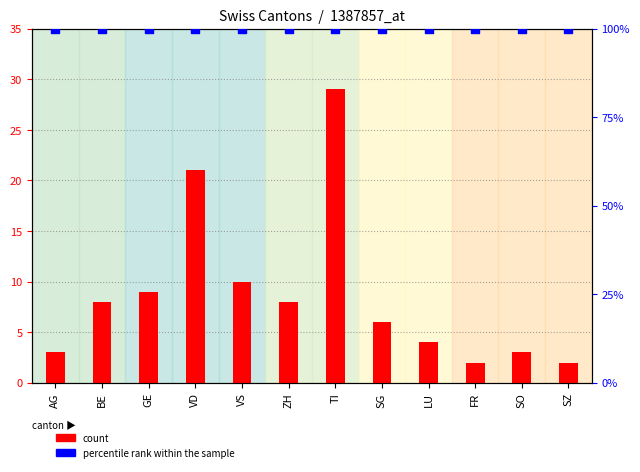

At how many categories does at least one series exceed 18?

12